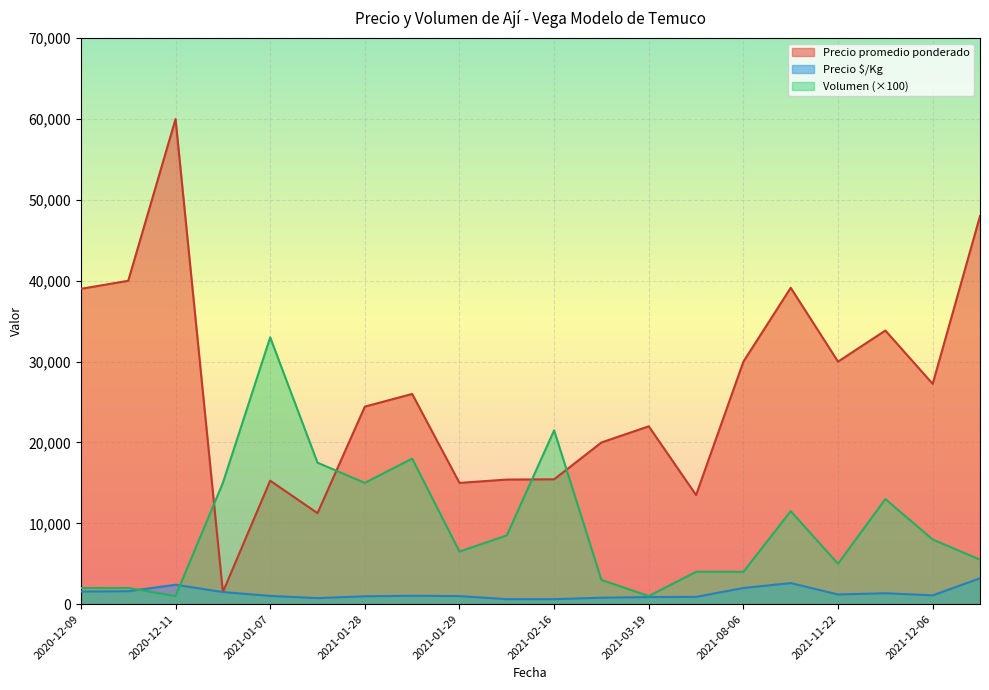

At which category is the sum across all series the highest?

2020-12-11